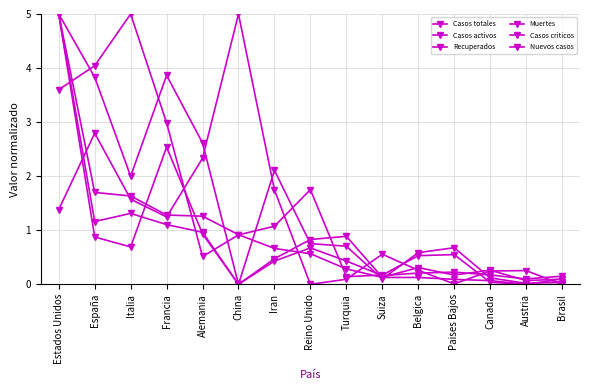

At which label does Casos totales reach its peak?

Estados Unidos